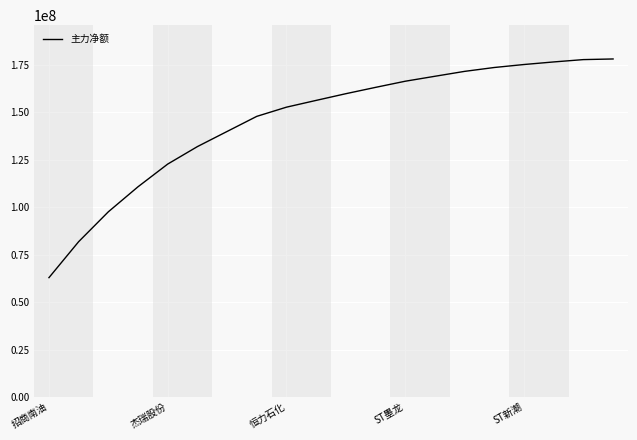

Is this an area chart (filled region under the line)?

No